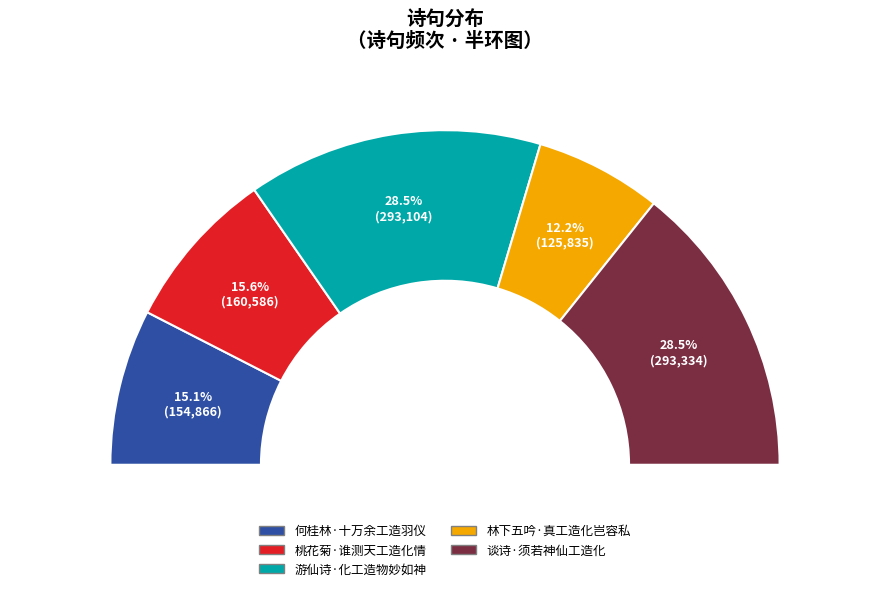

Which slice is the smallest?

林下五吟·真工造化岂容私